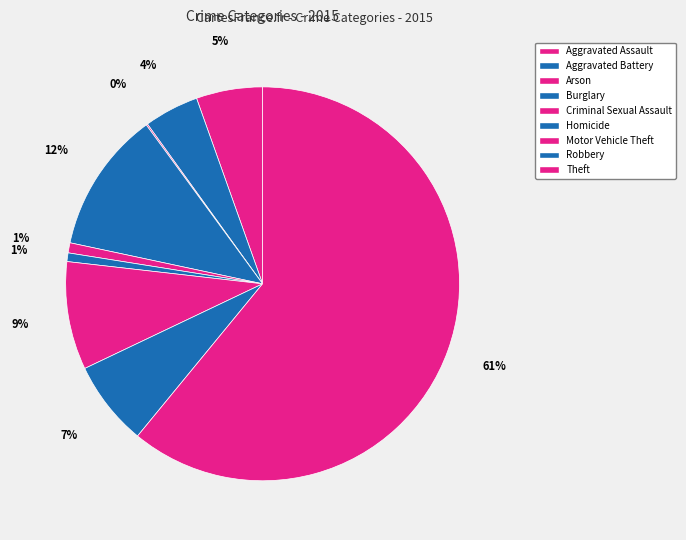

Do Criminal Sexual Assault and Theft together represent more than half of the pie?

Yes